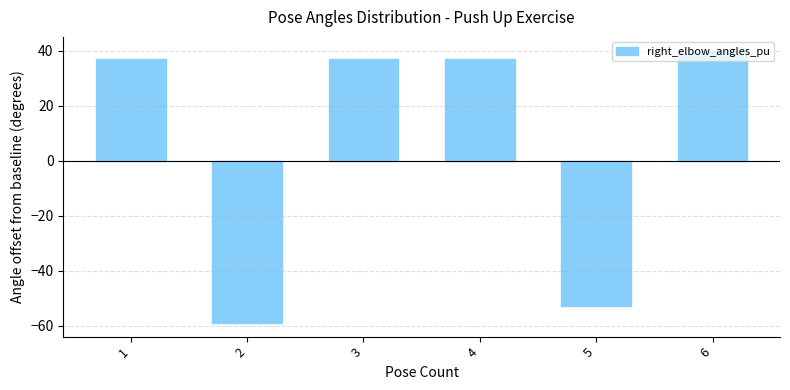

What is the difference between the second highest and second lowest values?

90